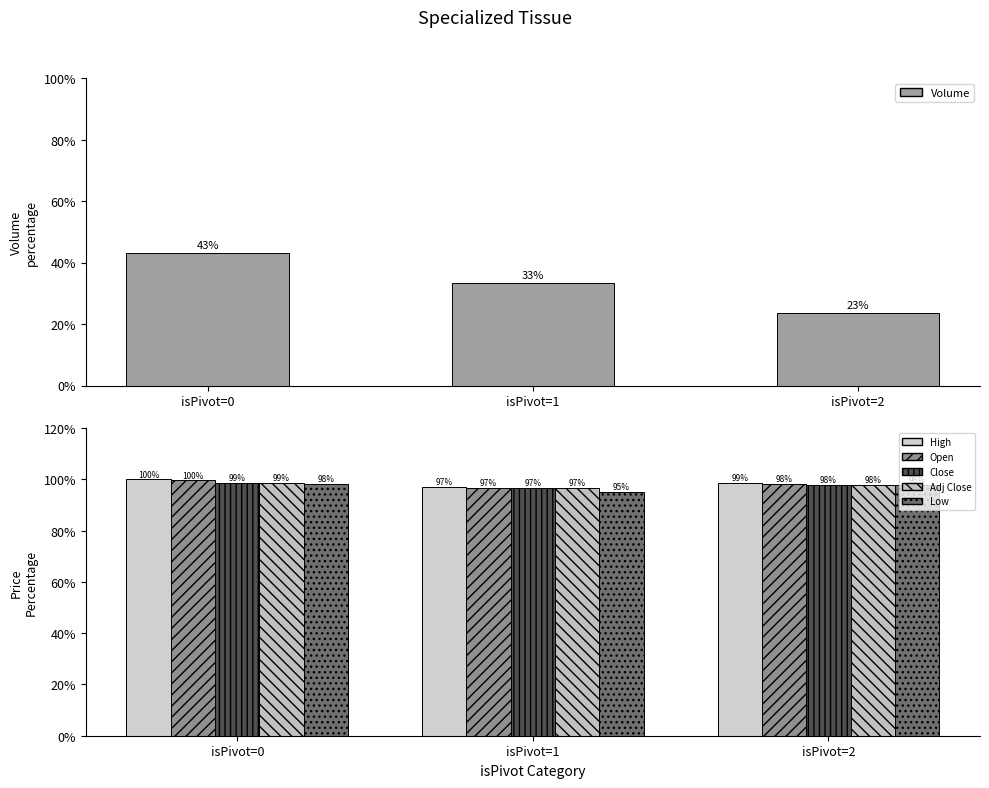

True or false: Low has a value of 27.2 at isPivot=0.

False